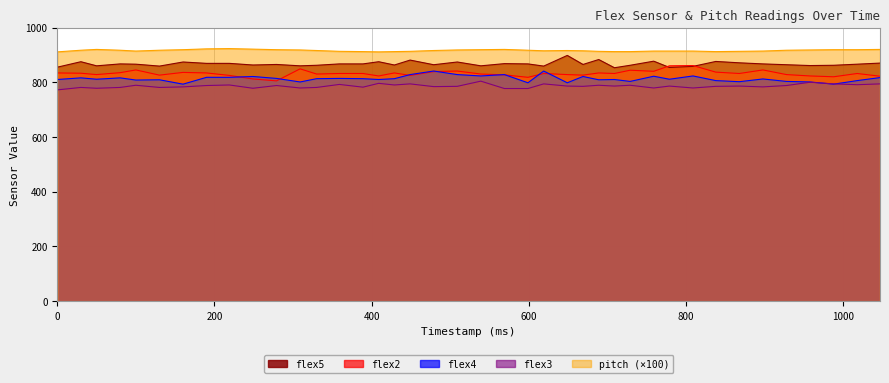

Does the chart display data point markers on the line(s)?

No